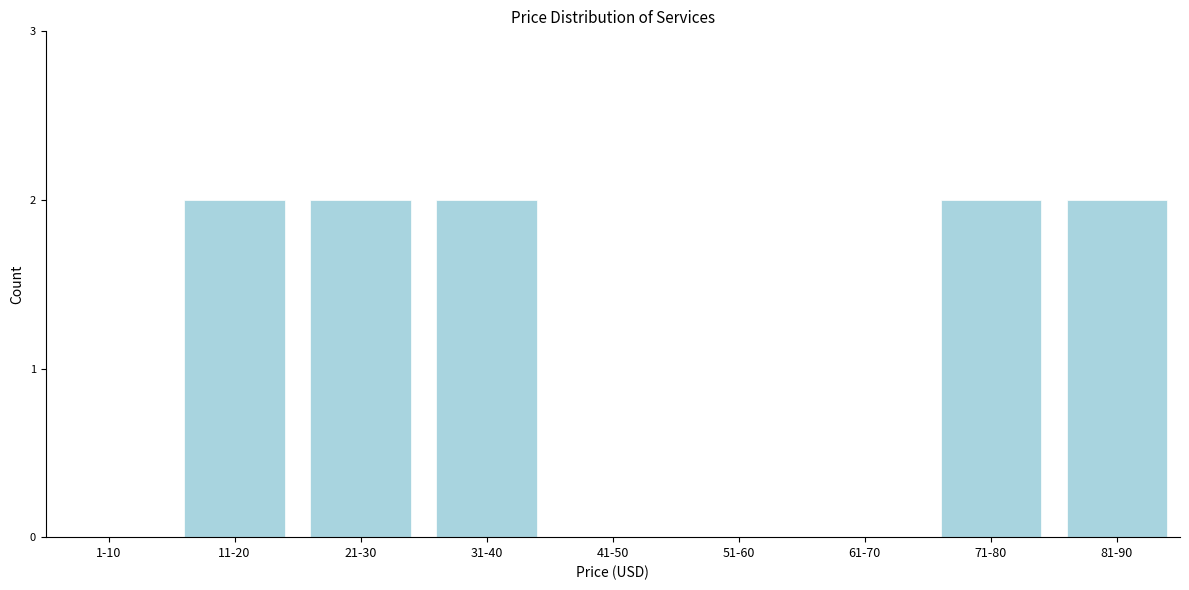

Reading left to right, list all the values displayed in this chart.

1-10=0	11-20=2	21-30=2	31-40=2	41-50=0	51-60=0	61-70=0	71-80=2	81-90=2